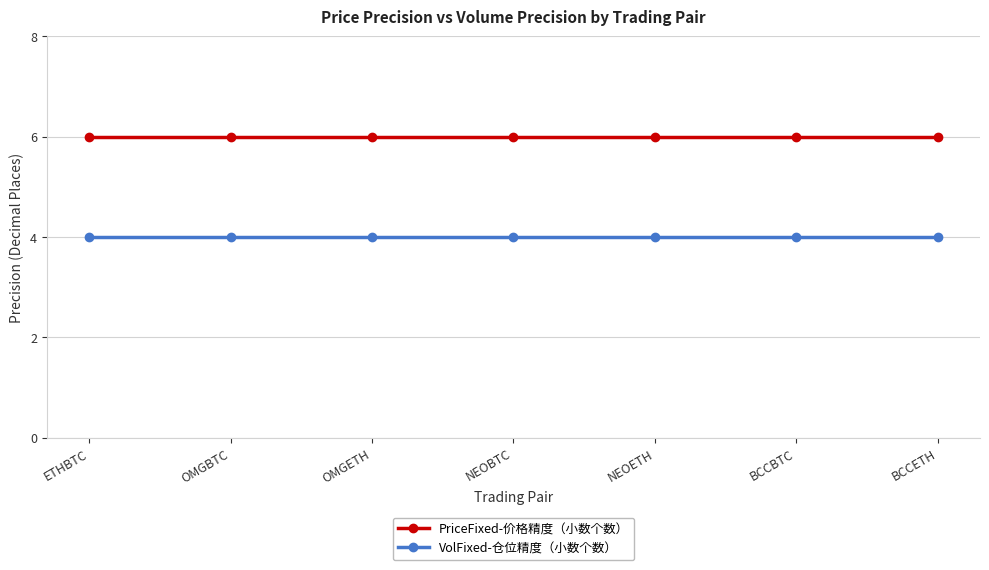

What is the average value of the VolFixed-仓位精度（小数个数） series?

4